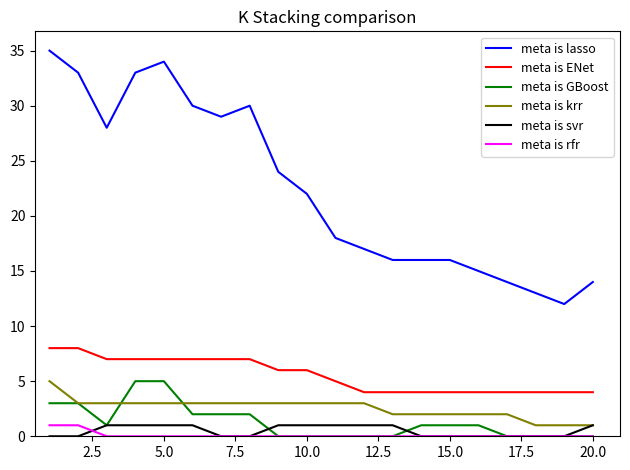

What is the maximum value shown in the chart?

35